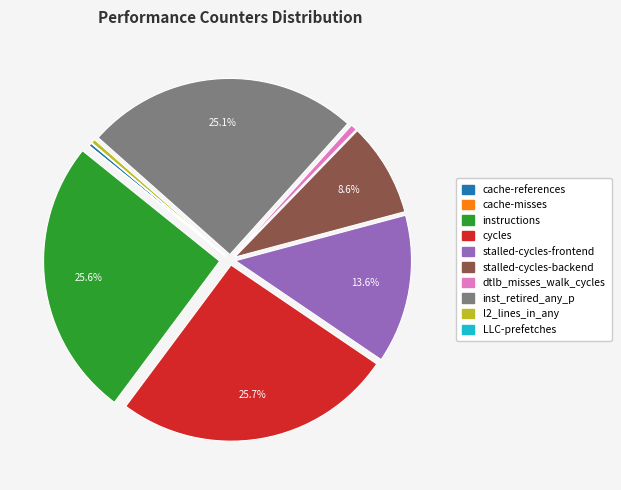

What percentage is the cycles slice, to the nearest percent?

26%